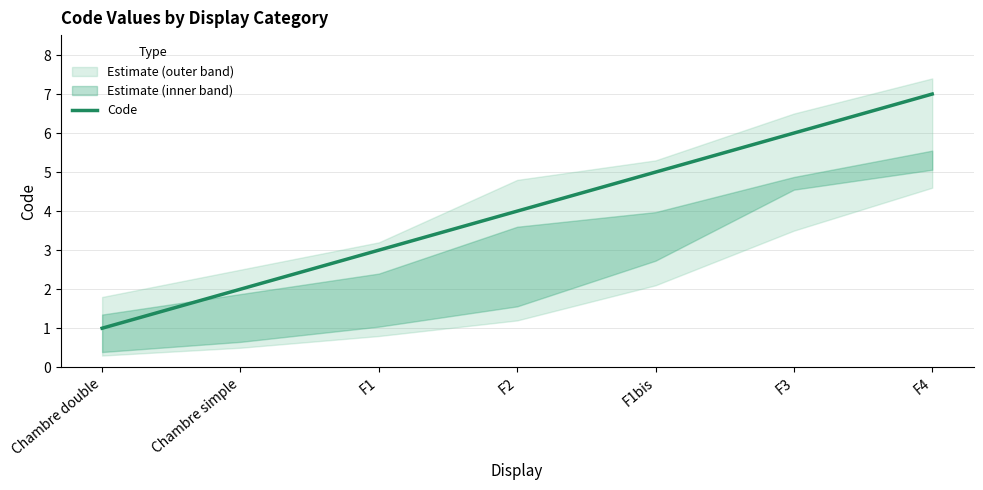

Which label corresponds to the smallest value in the chart?

Chambre double